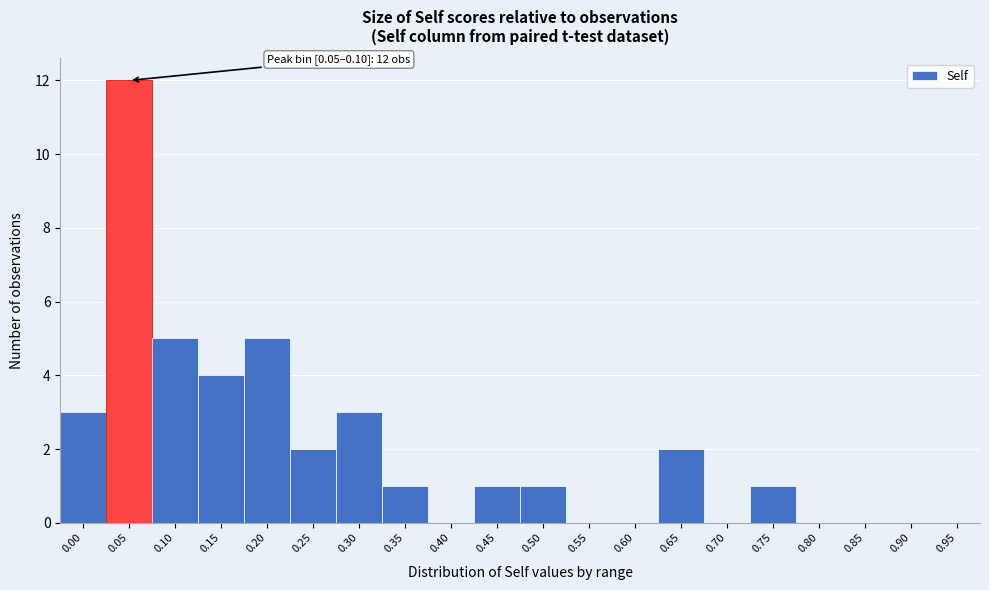

Reading right to left, list all the values displayed in this chart.

0.95=0	0.90=0	0.85=0	0.80=0	0.75=1	0.70=0	0.65=2	0.60=0	0.55=0	0.50=1	0.45=1	0.40=0	0.35=1	0.30=3	0.25=2	0.20=5	0.15=4	0.10=5	0.05=12	0.00=3